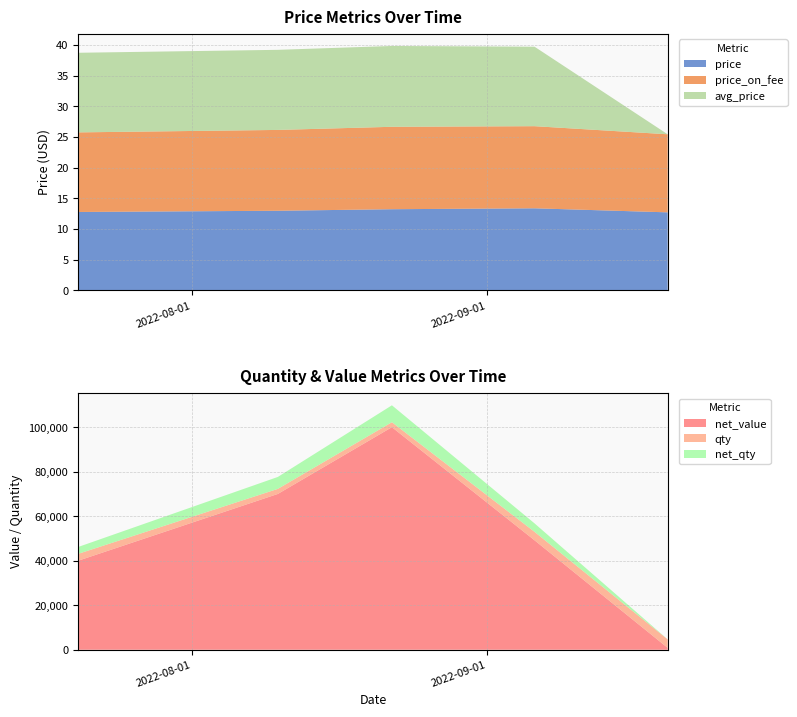

Reading left to right, extract all data points from this chart.

price: 12.8	13.0	13.2	13.4	12.7
price_on_fee: 13.0	13.2	13.4	13.4	12.7
avg_price: 13.0	13.1	13.2	13.0	0.0